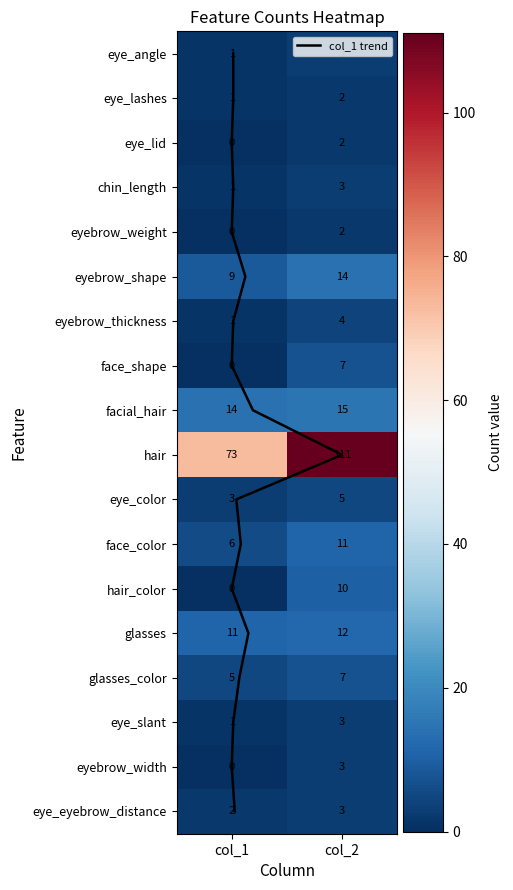

The glasses_color series shows 2 at 0. True or false?

False